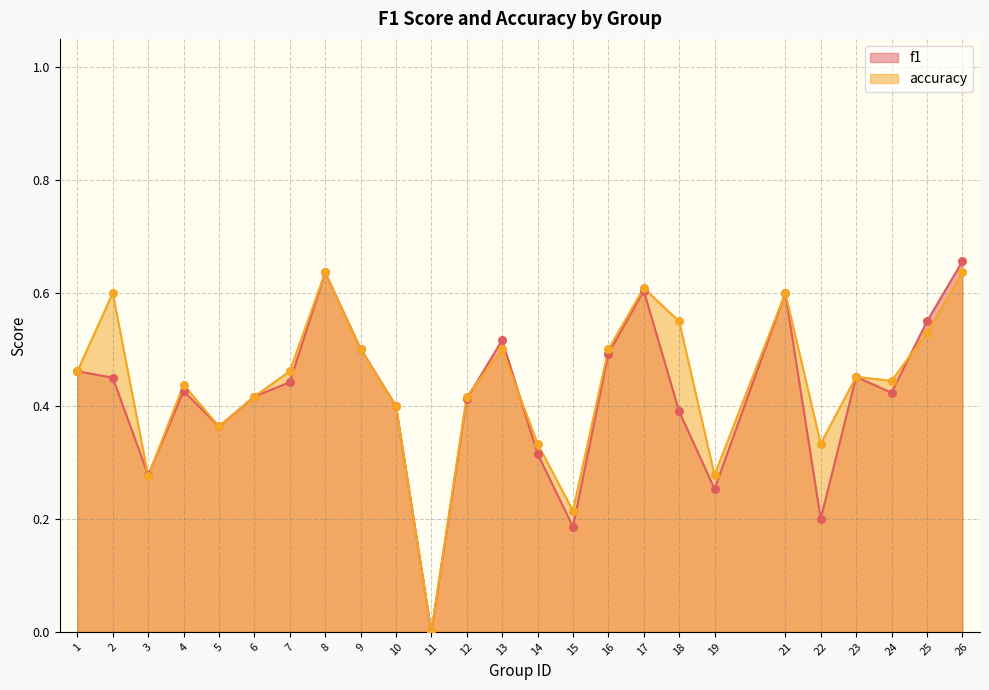

Is the value of f1 at 19 greater than the value of accuracy at 17?

No